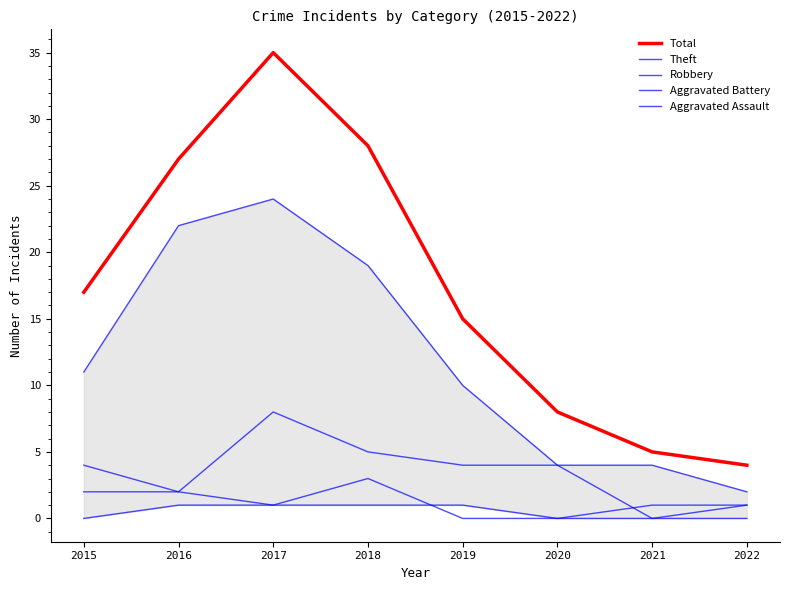

In Theft, how many points are higher than both neighbors (excluding endpoints)?

1